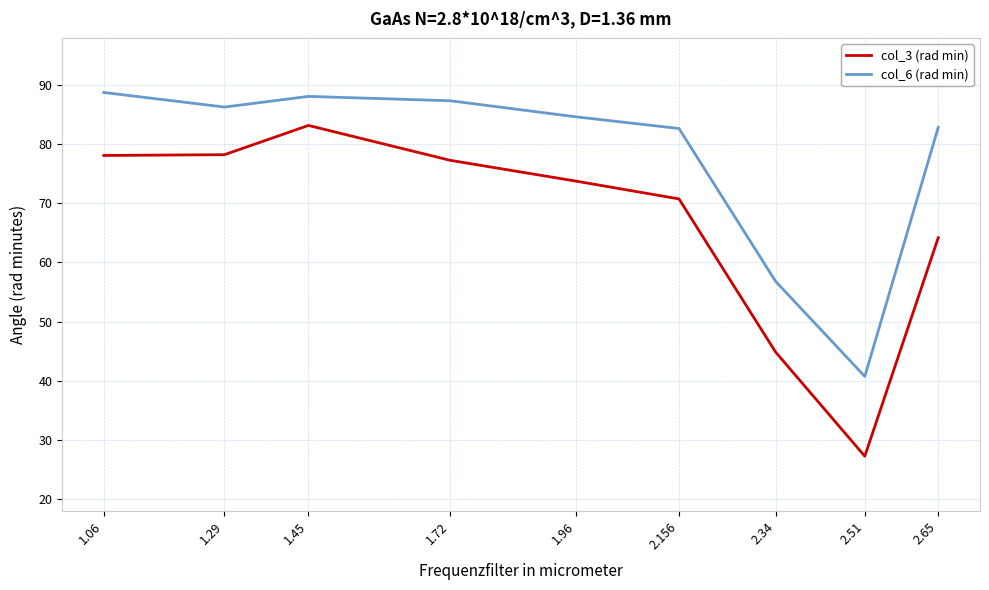

True or false: col_3 (rad min) and col_6 (rad min) intersect in this chart.

False